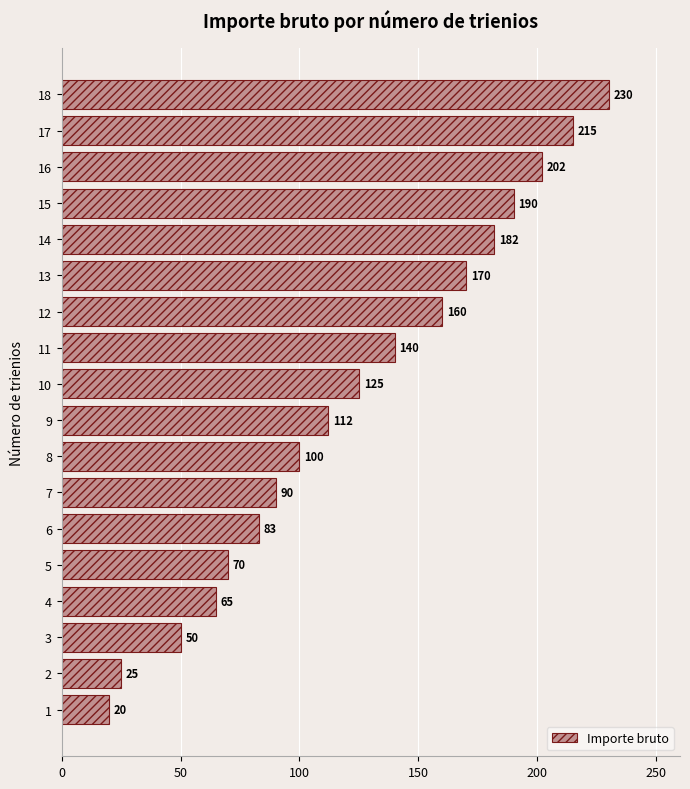

The chart shows a value of 105 at 12. True or false?

False